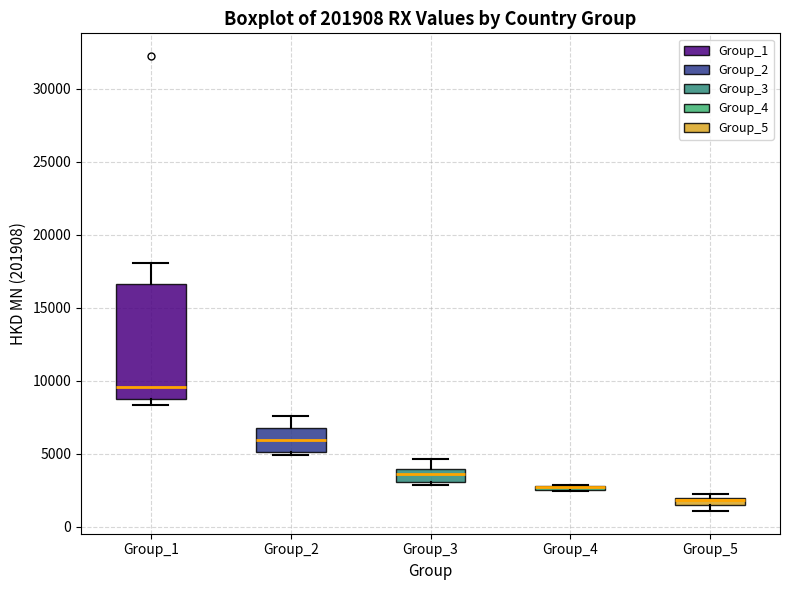

Which box is the tallest, from its lower edge to its upper edge?

Group_1